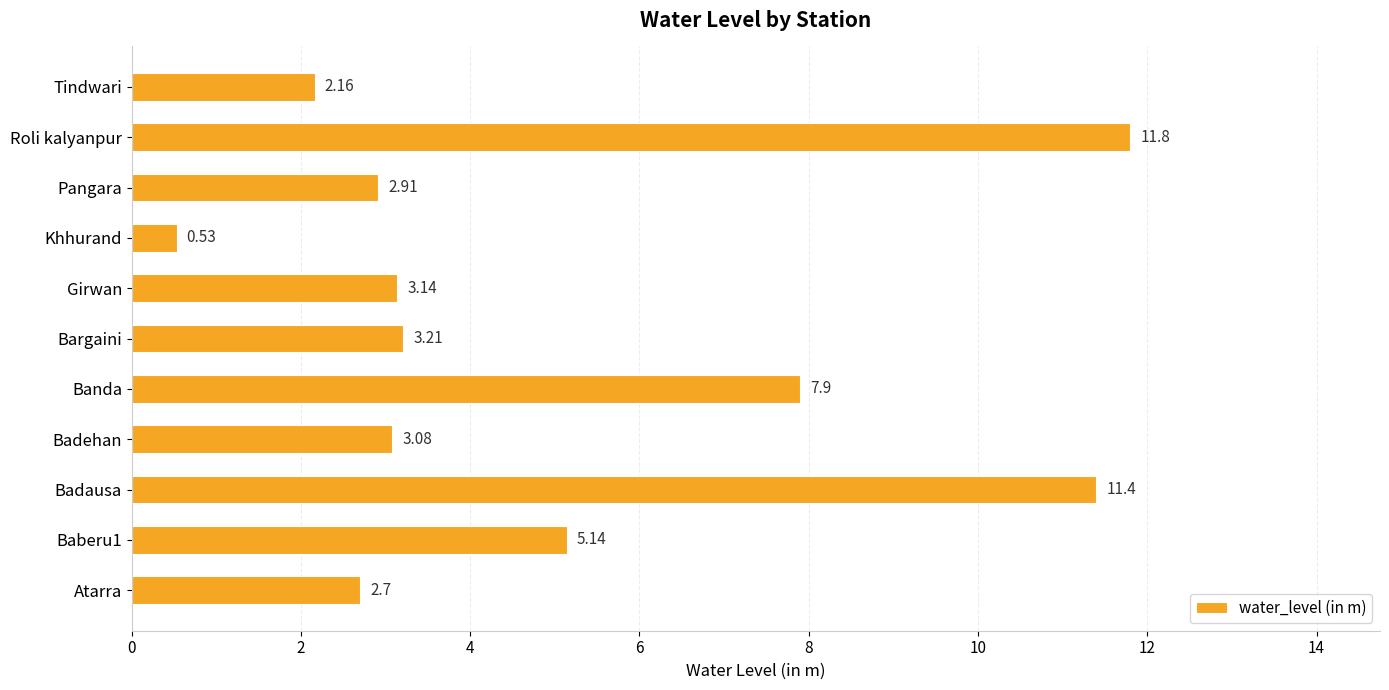

Approximately how many times larger is the value at Bargaini compared to Roli kalyanpur?

0.3